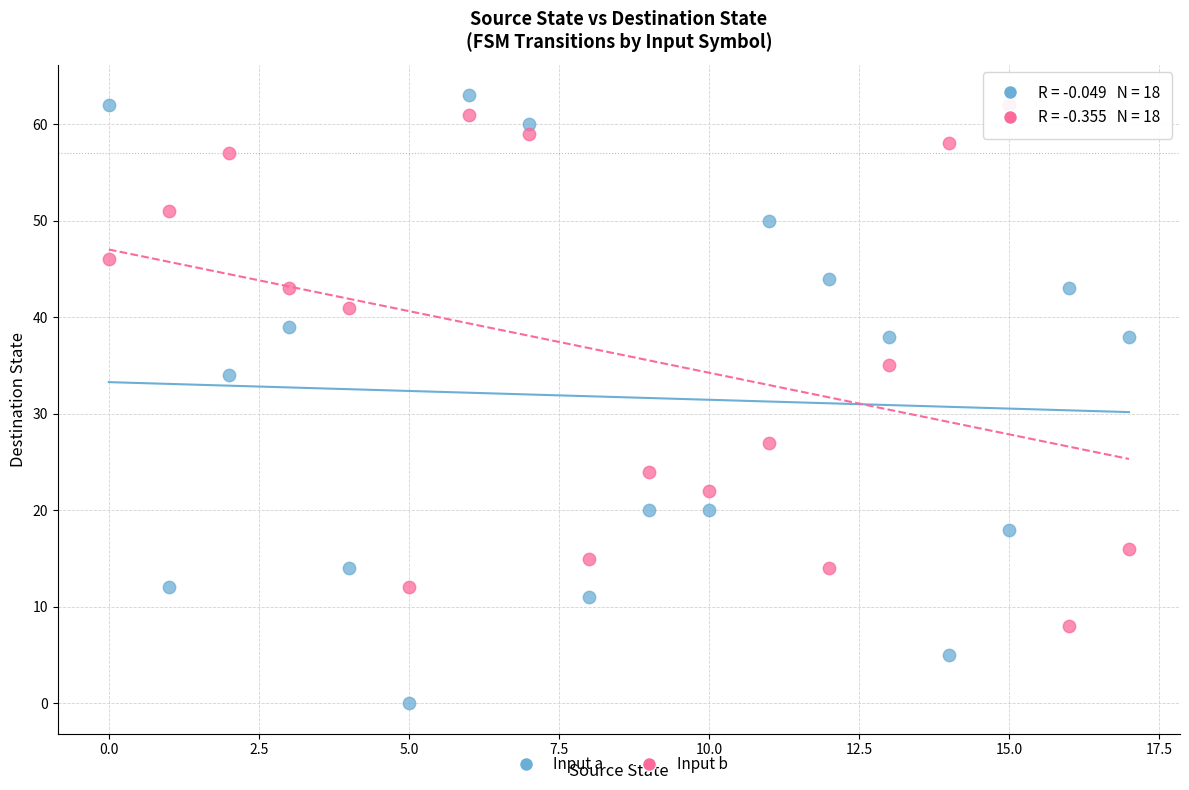

Which series has the largest Y range (max minus min)?

Input a